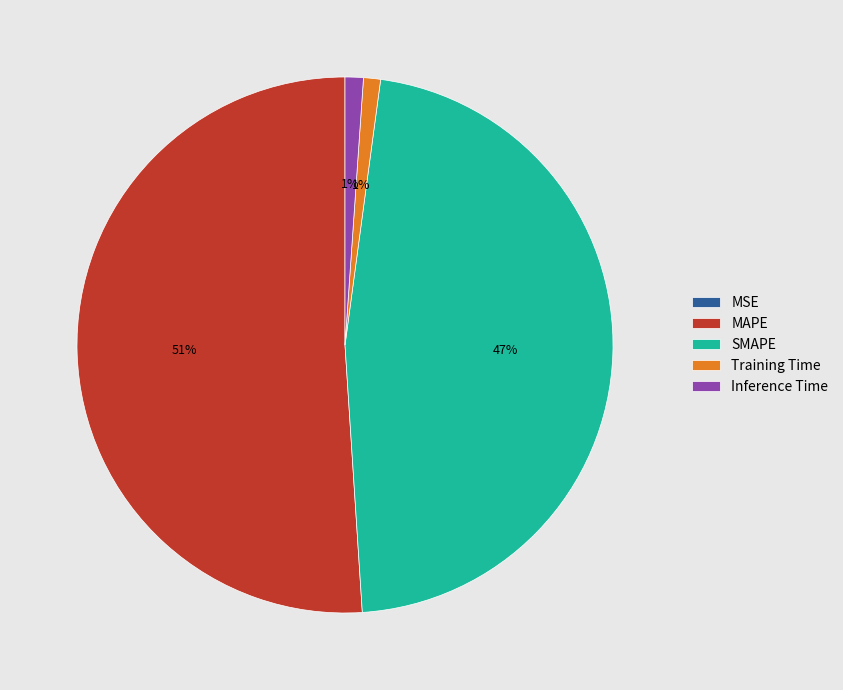

What percentage is the SMAPE slice, to the nearest percent?

47%